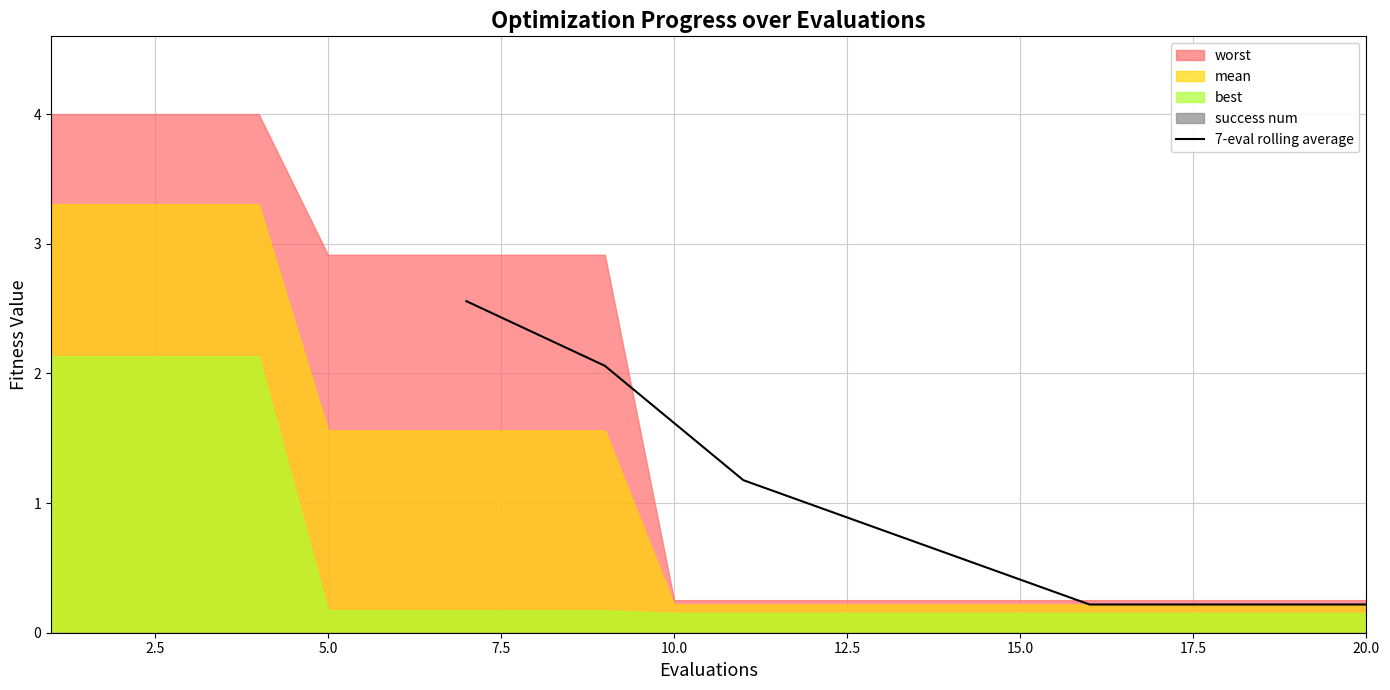

The value of 7-eval rolling average at 15.0 is 0.6. True or false?

False